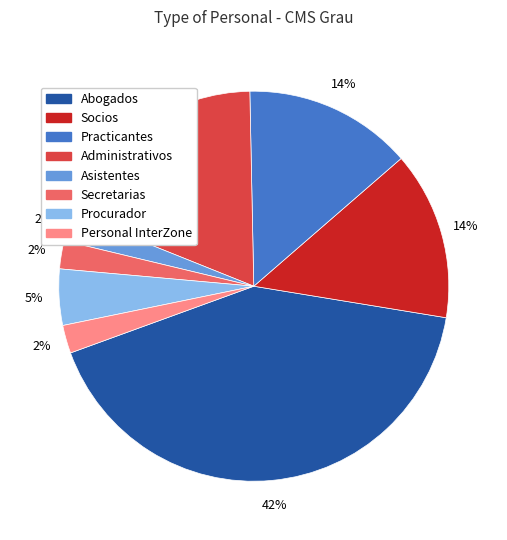

What is the largest slice in the pie chart?

Abogados